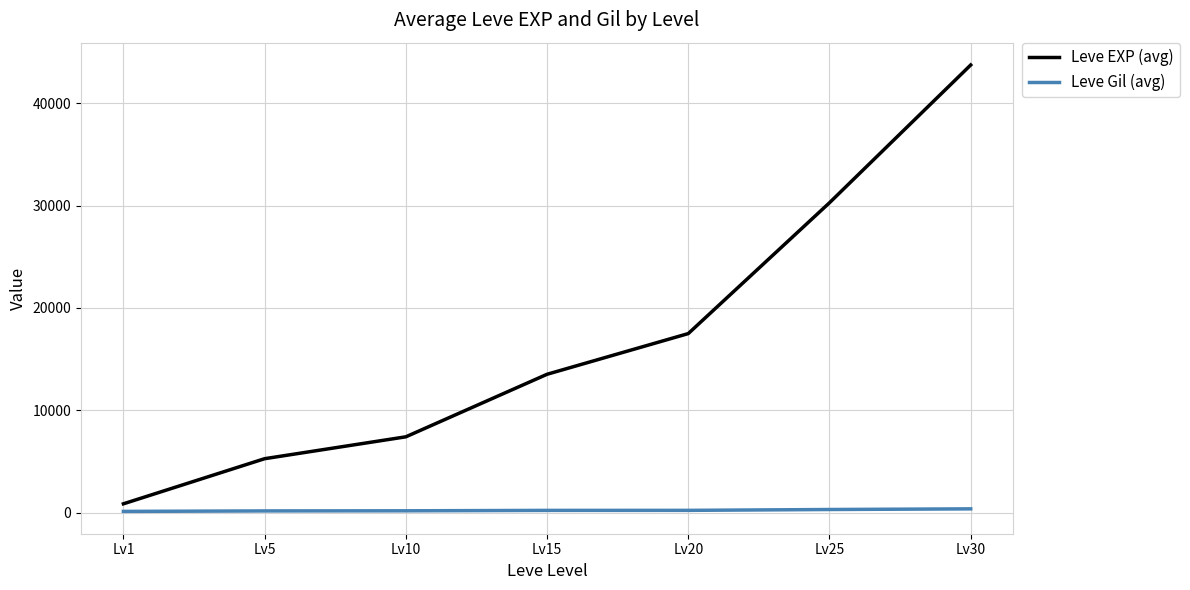

True or false: Leve Gil (avg) and Leve EXP (avg) cross at least once.

False